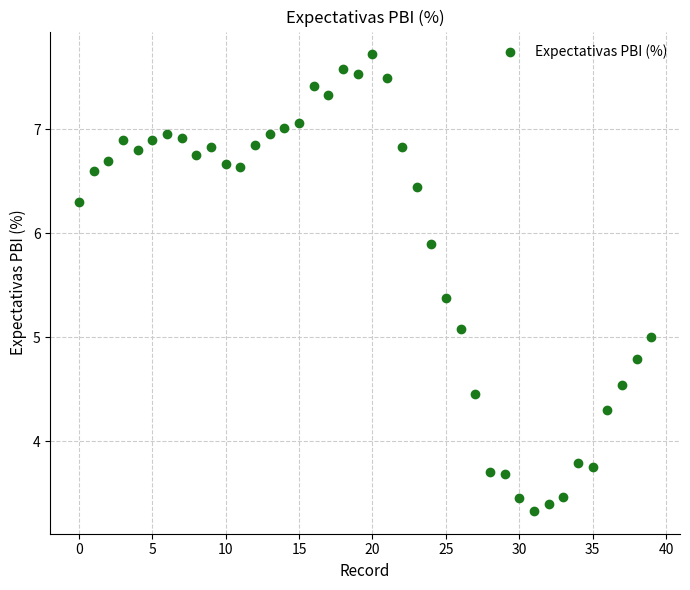

What is the range of Y values (max minus min)?

4.4